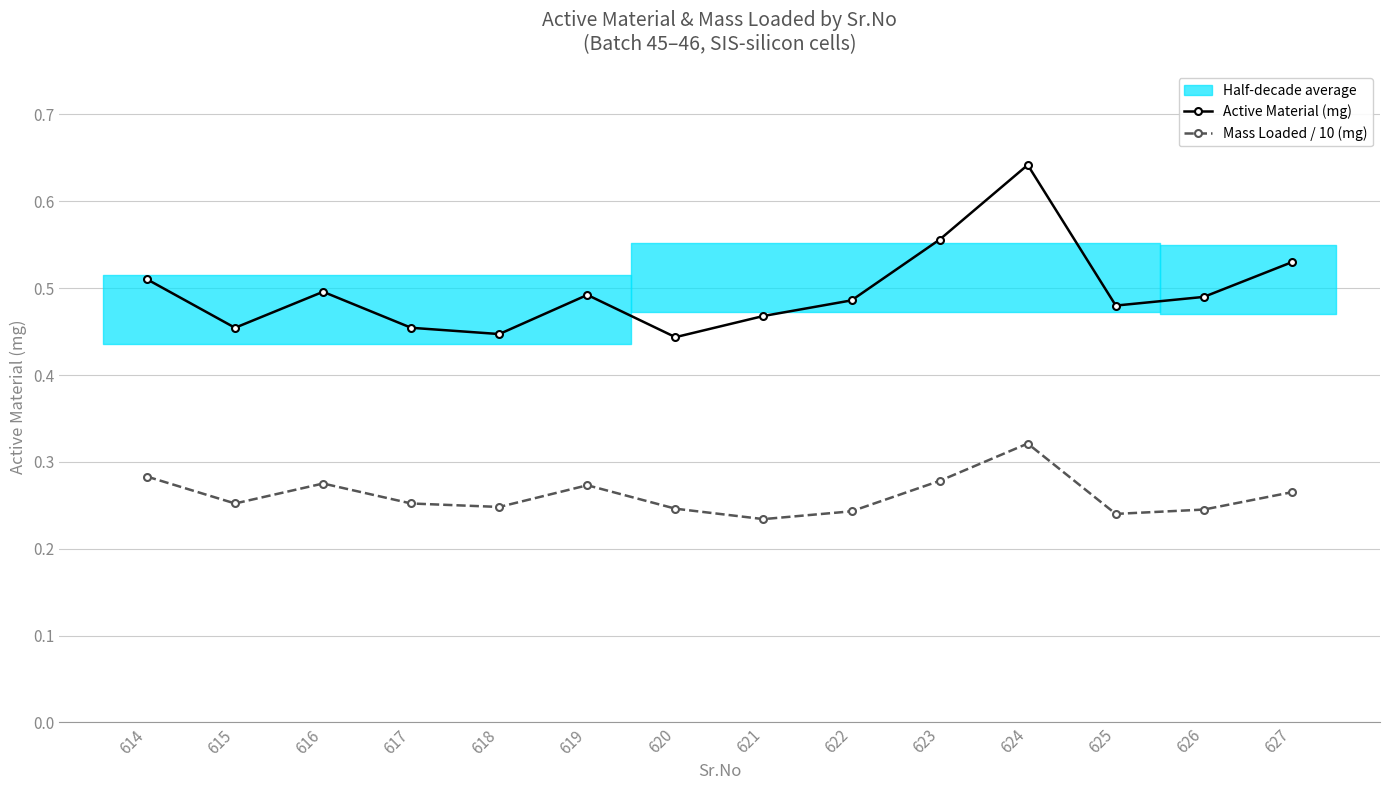

Reading right to left, extract all data points from this chart.

Active Material (mg): 627=0.5	626=0.5	625=0.5	624=0.6	623=0.6	622=0.5	621=0.5	620=0.4	619=0.5	618=0.4	617=0.5	616=0.5	615=0.5	614=0.5
Mass Loaded / 10 (mg): 627=0.3	626=0.2	625=0.2	624=0.3	623=0.3	622=0.2	621=0.2	620=0.2	619=0.3	618=0.2	617=0.3	616=0.3	615=0.3	614=0.3